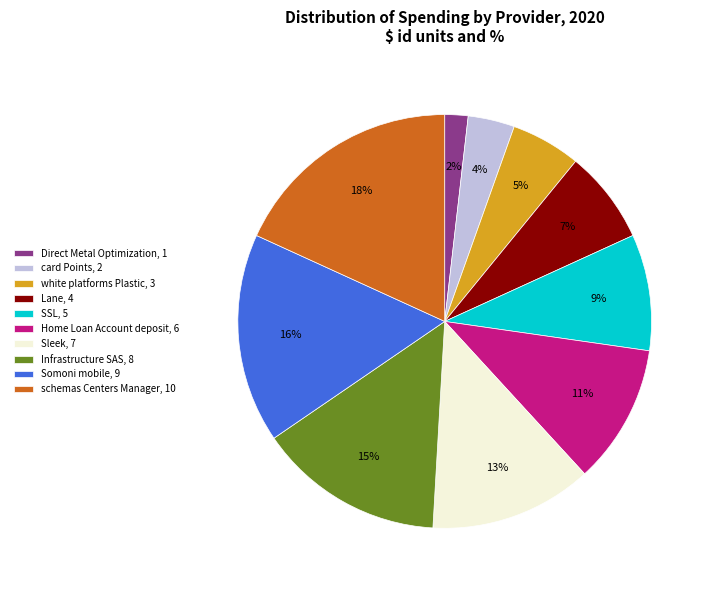

Which category has the biggest portion of the pie?

schemas Centers Manager